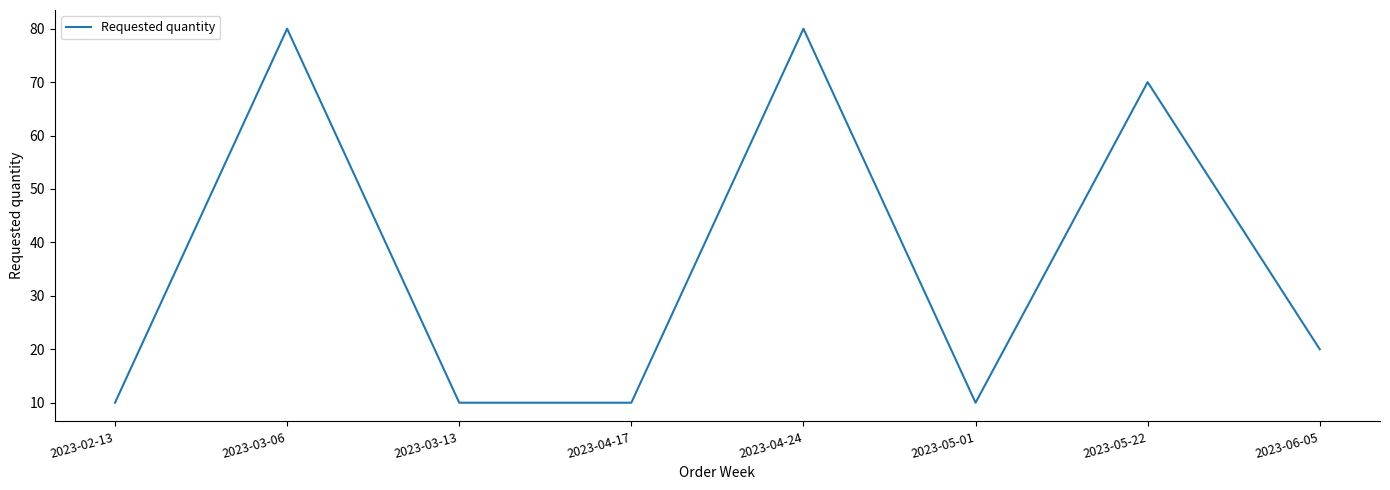

At which category does the data reach its first local peak?

2023-03-06